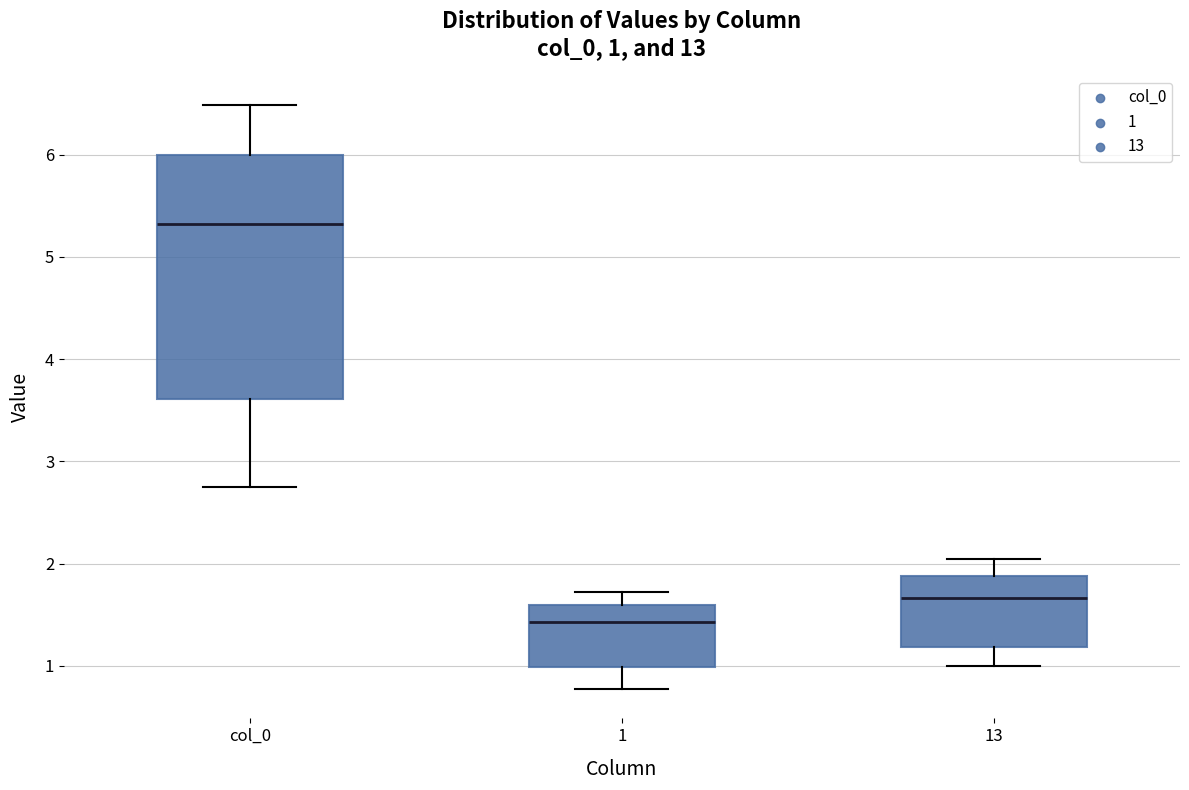

Comparing the boxes themselves (not the whiskers), which one is the tallest?

col_0